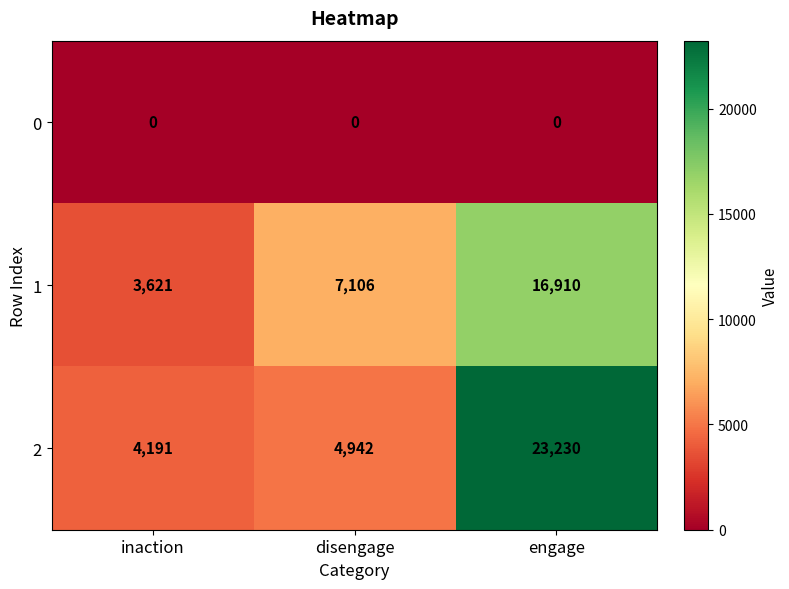

Which label corresponds to the largest value in the chart?

engage